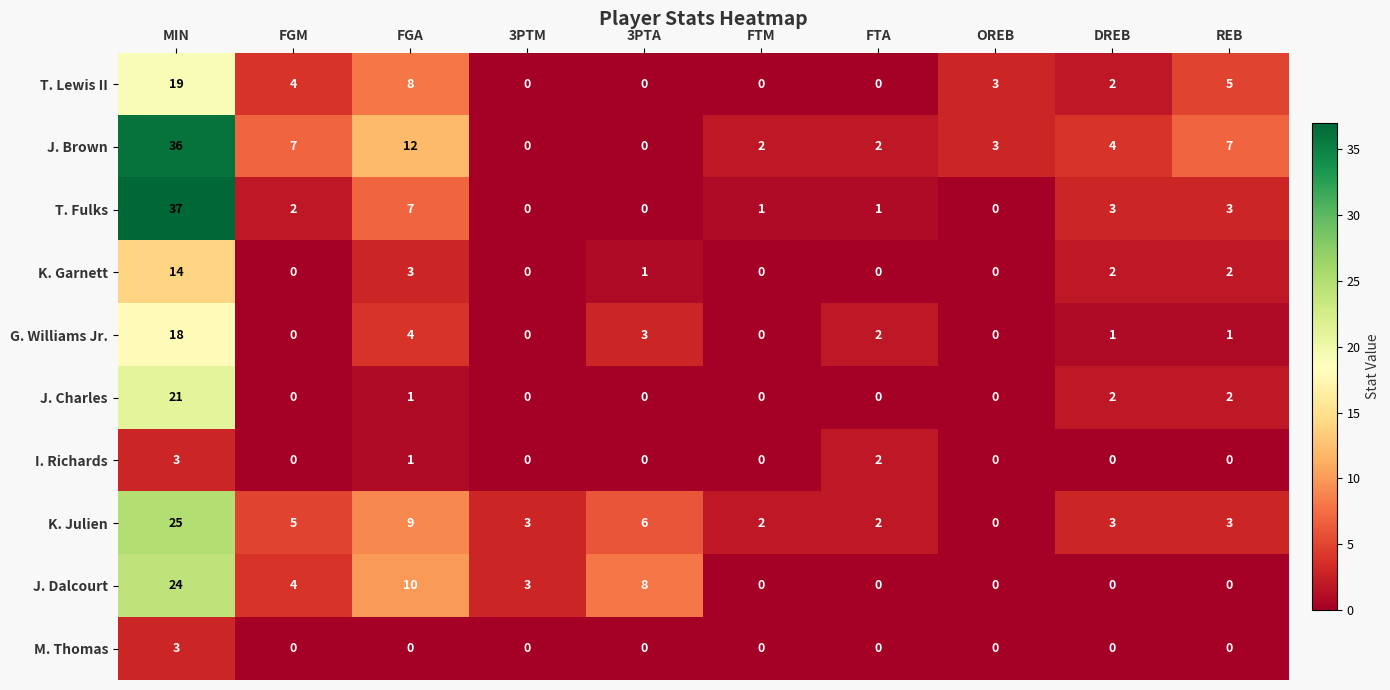

What is the difference between the maximum and minimum values in the M. Thomas series?

3